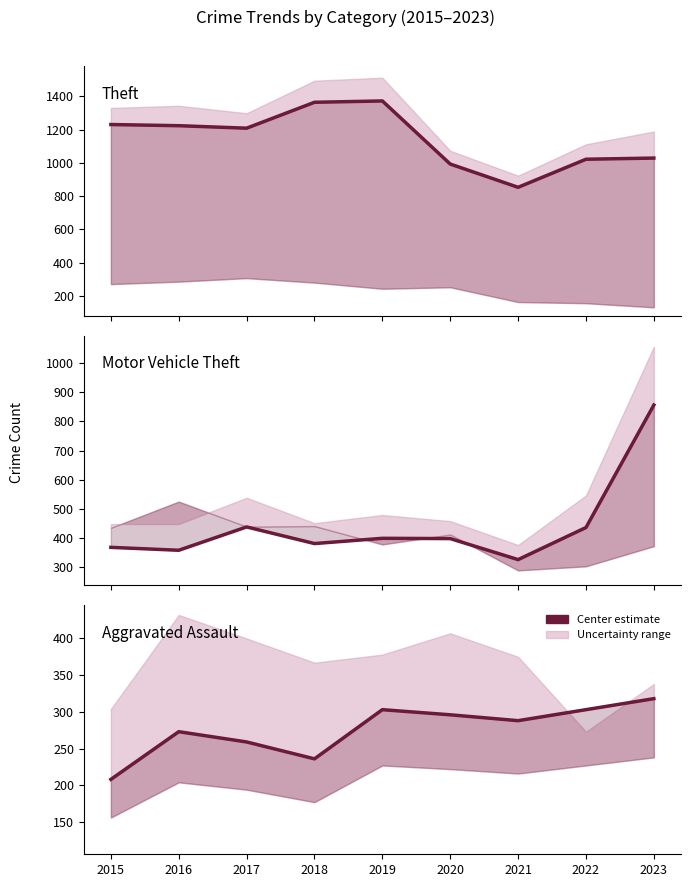

Is the value of Motor Vehicle Theft at 2022 greater than the value of Aggravated Assault at 2016?

Yes